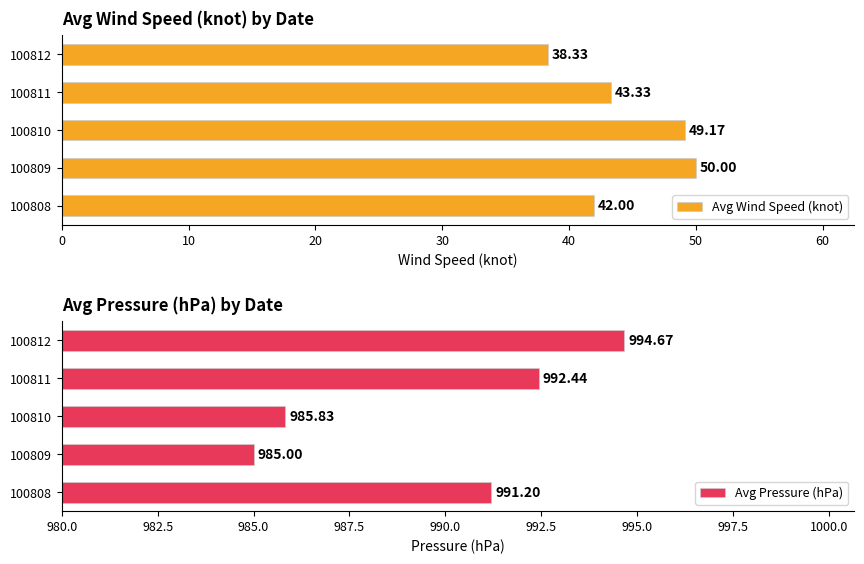

Is the value of Avg Pressure (hPa) at 0 greater than the value of Avg Wind Speed (knot) at 30?

Yes